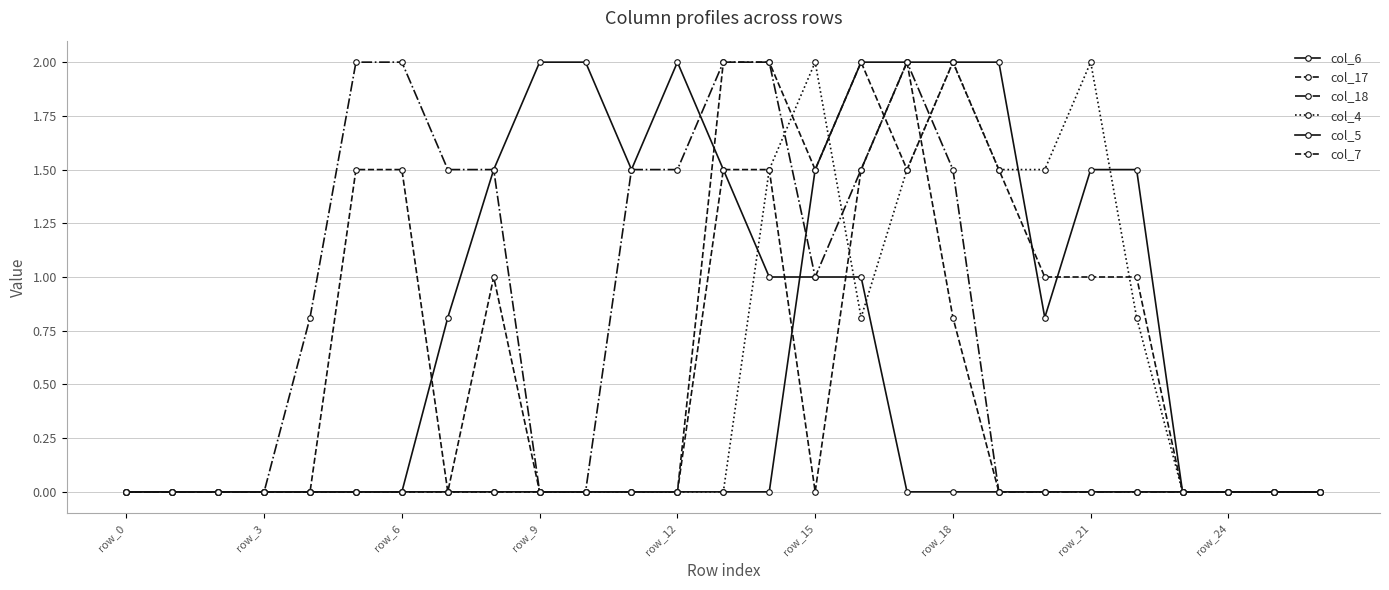

Which series has the largest range (max minus min)?

col_6